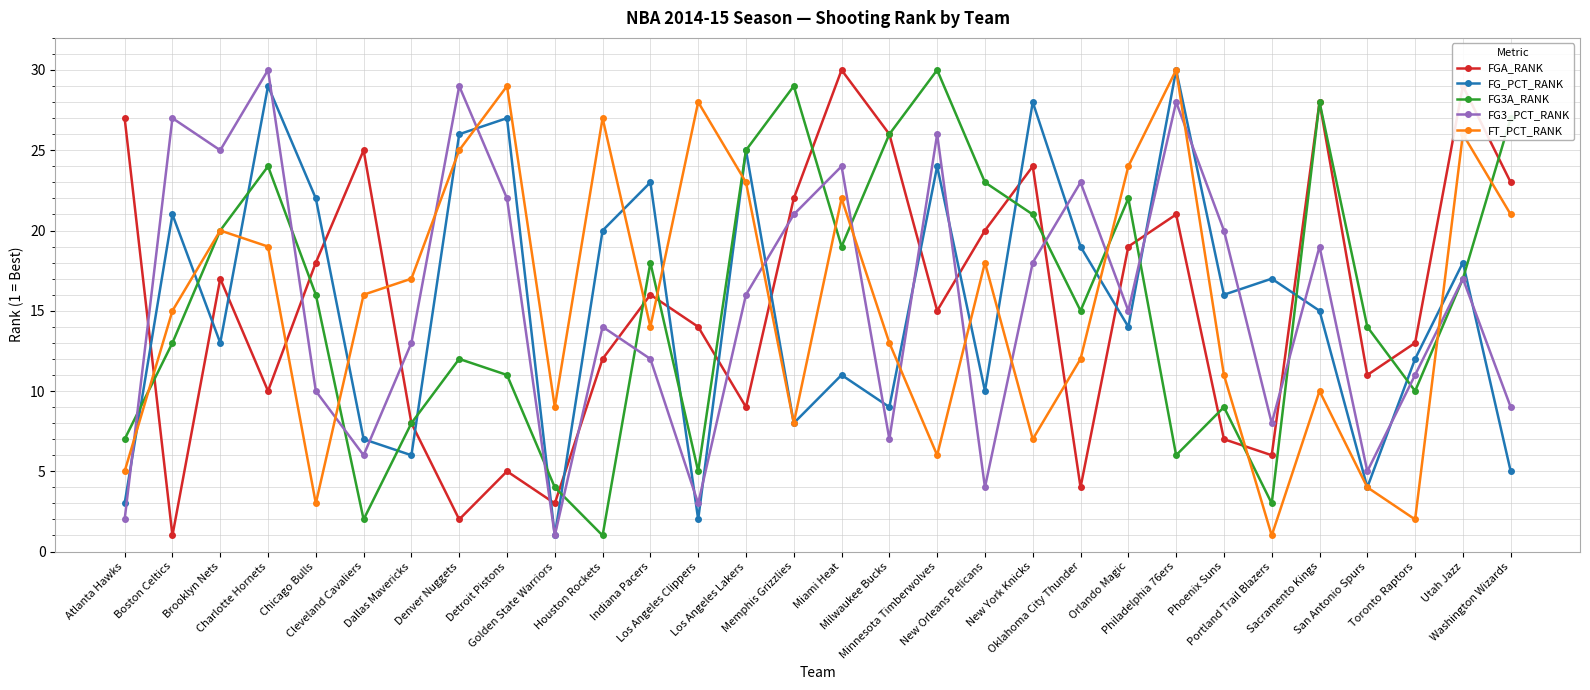

True or false: FG3A_RANK has a value of 9 at Atlanta Hawks.

False